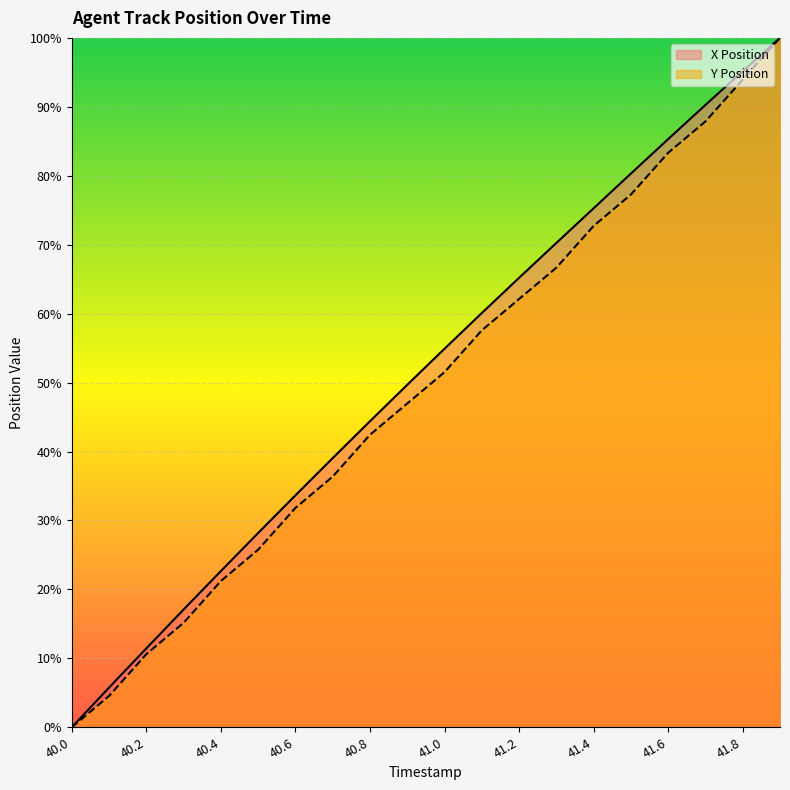

The value of X Position at 40.8 is 44.4. True or false?

True